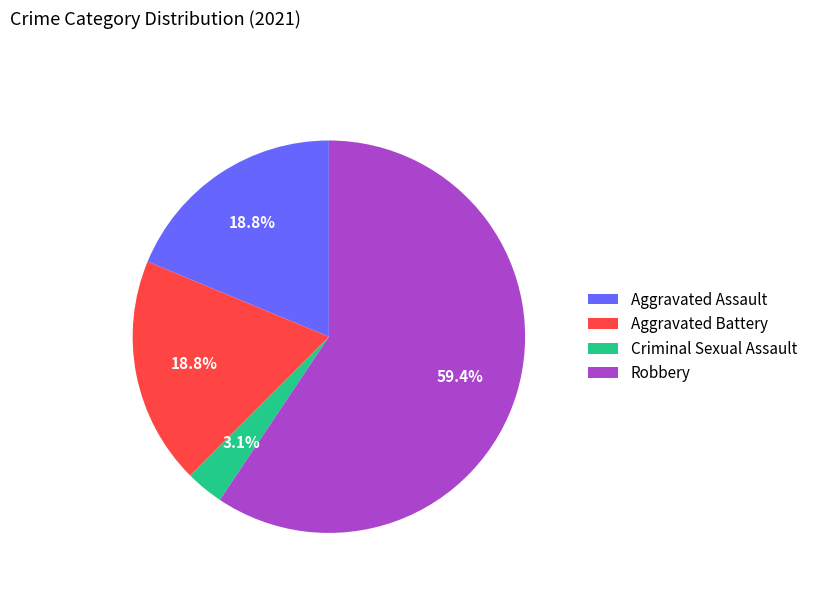

Which category has the smallest portion of the pie?

Criminal Sexual Assault